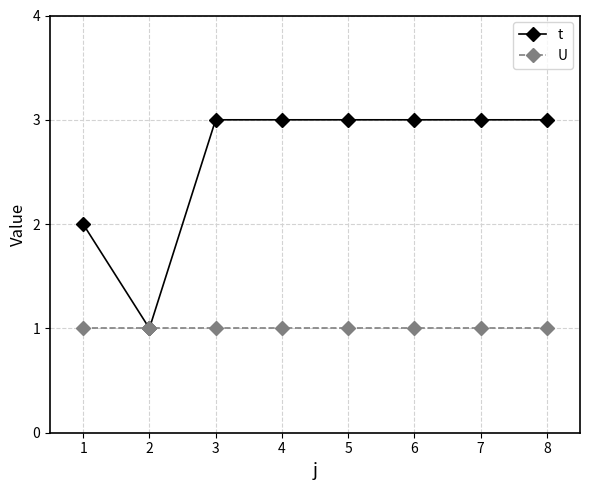

Reading left to right, transcribe all the data shown in this chart.

t: 2	1	3	3	3	3	3	3
U: 1	1	1	1	1	1	1	1